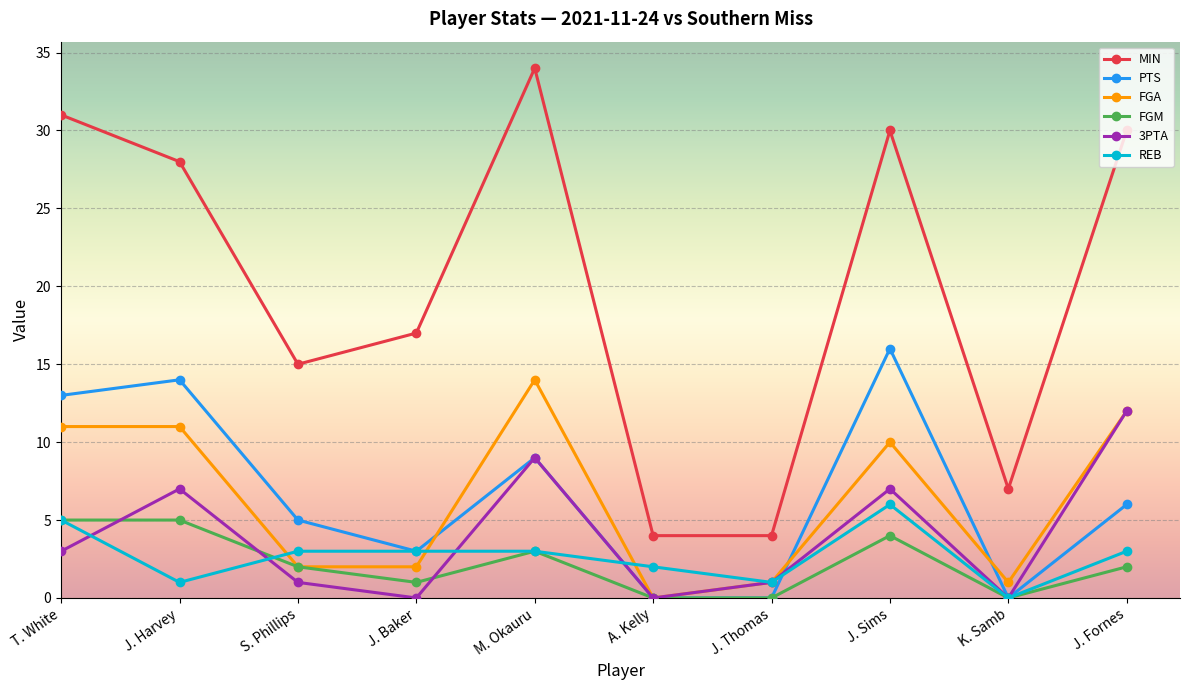

What is the total value across all series at A. Kelly?

6